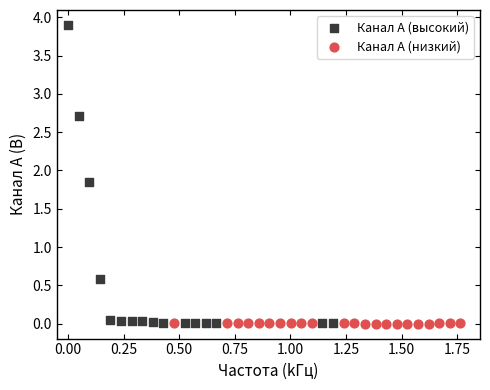

Which series reaches the maximum Y coordinate?

Канал A (высокий)